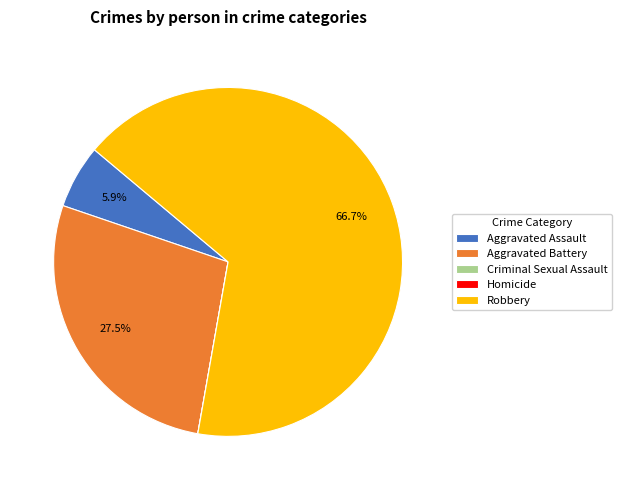

To the nearest percent, what portion does Aggravated Assault represent?

6%